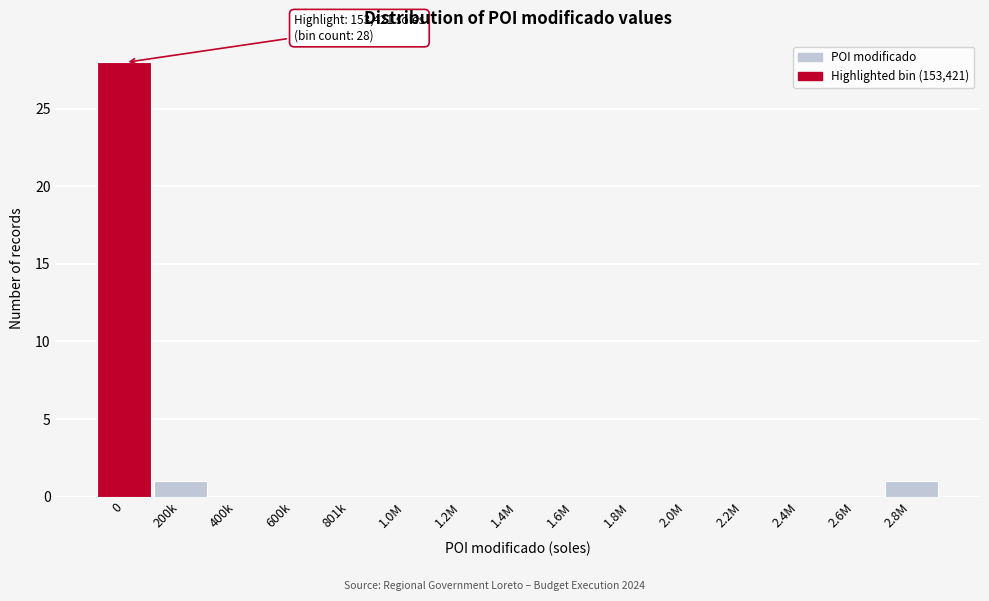

Reading left to right, what are all the values shown in this chart?

0=28	200k=1	400k=0	600k=0	801k=0	1.0M=0	1.2M=0	1.4M=0	1.6M=0	1.8M=0	2.0M=0	2.2M=0	2.4M=0	2.6M=0	2.8M=1